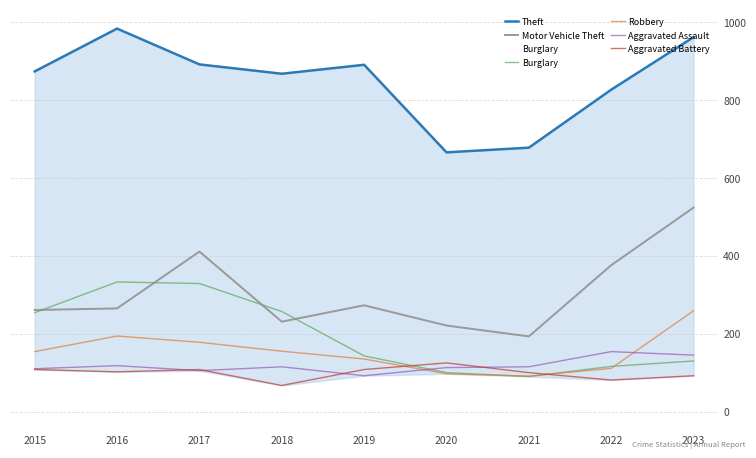

List the labels in order of Aggravated Assault value, smallest first.

2019, 2017, 2015, 2020, 2018, 2021, 2016, 2023, 2022